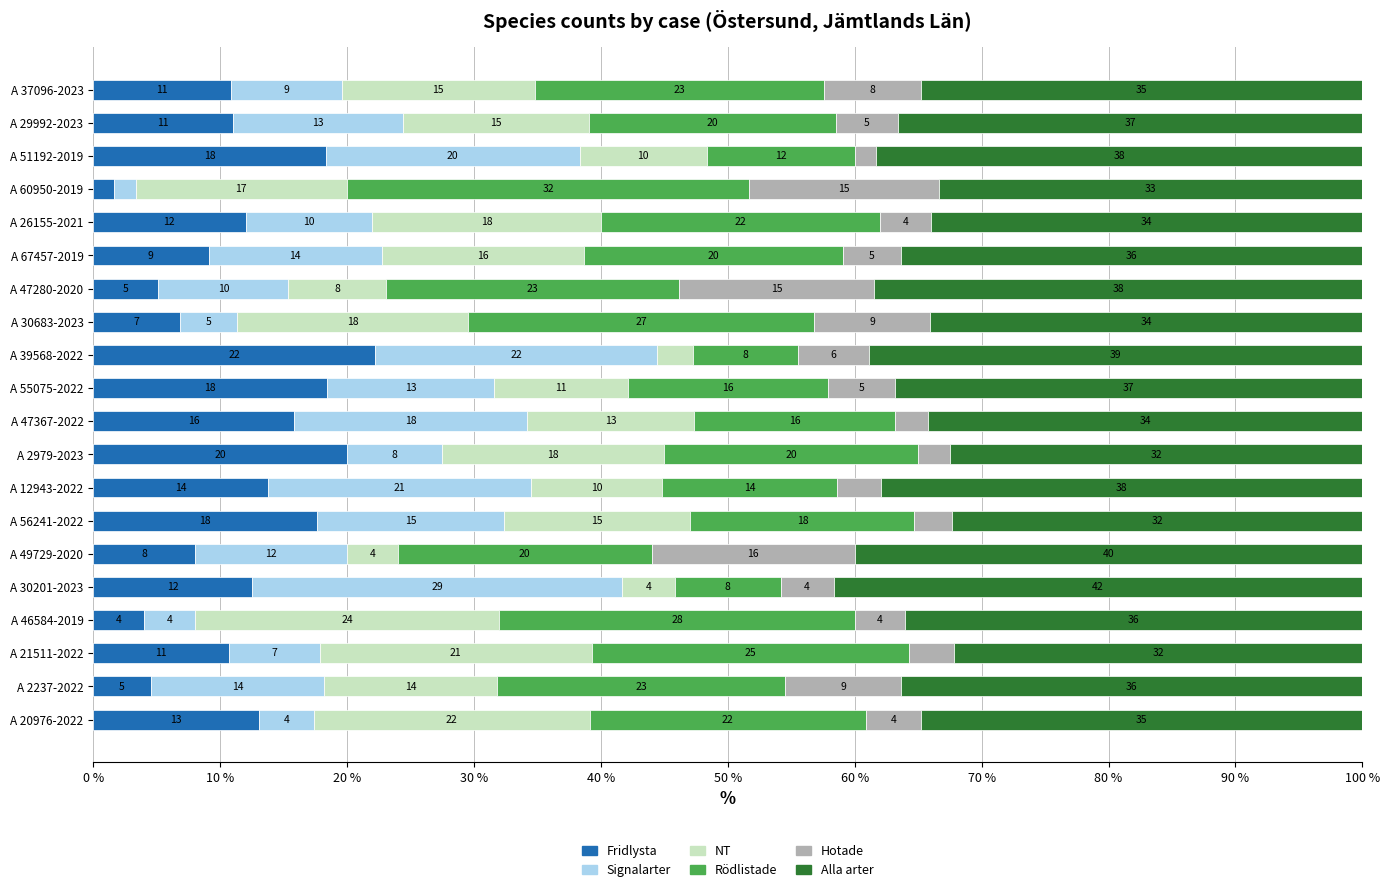

What is the total value across all series at A 49729-2020?

100.0